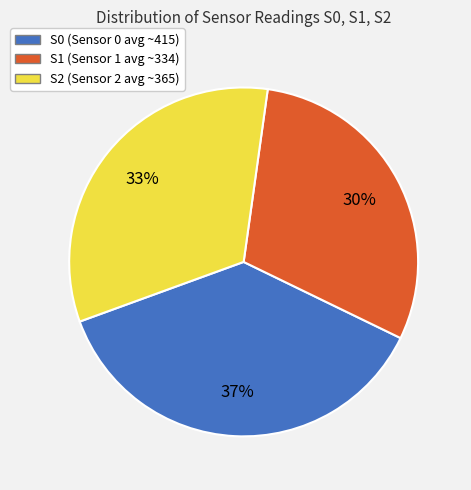

Count the number of slices in the pie.

3